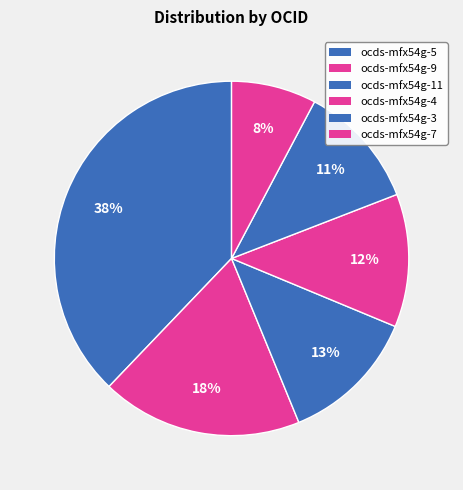

Does any single category account for the majority?

No